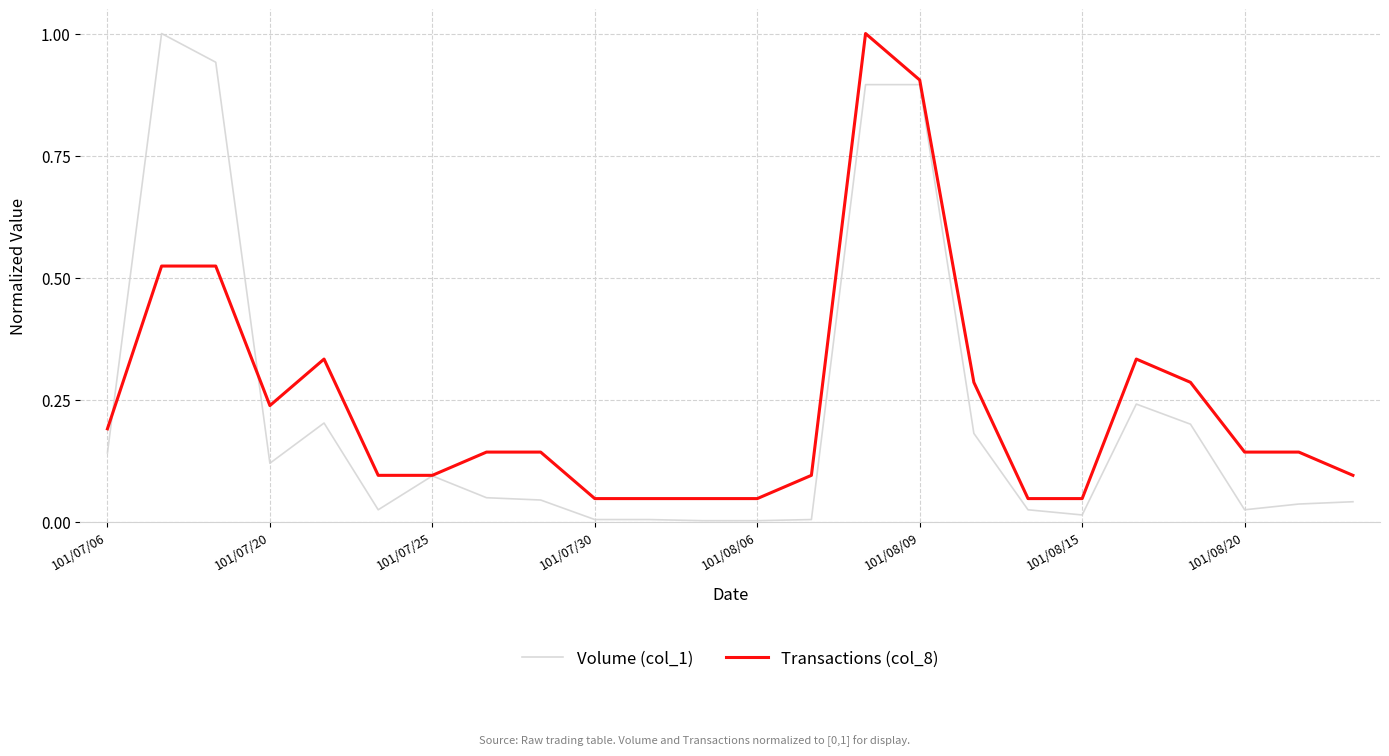

What are all the series names shown in the legend?

Volume (col_1), Transactions (col_8)